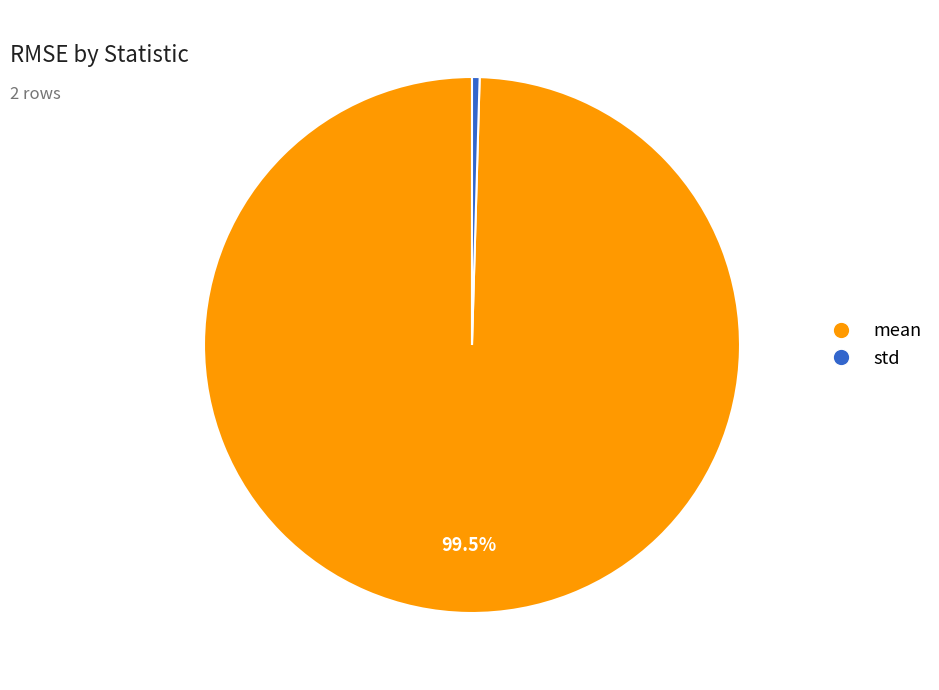

How much of the chart is everything except mean?

0.5%